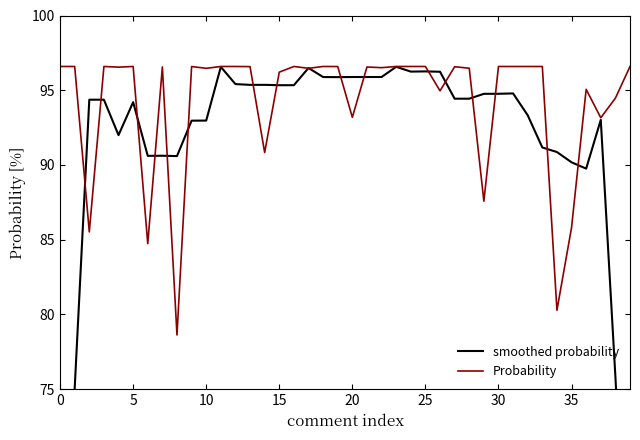

How many times do smoothed probability and Probability cross each other?

18